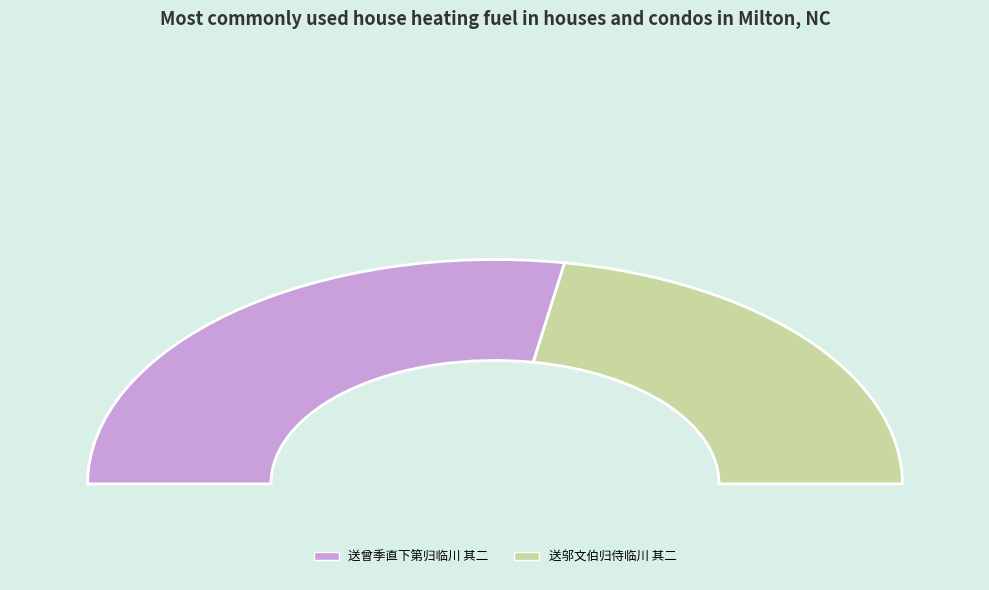

What is the change in value from 送曾季直下第归临川 其二 to 送邬文伯归侍临川 其二?

-212869